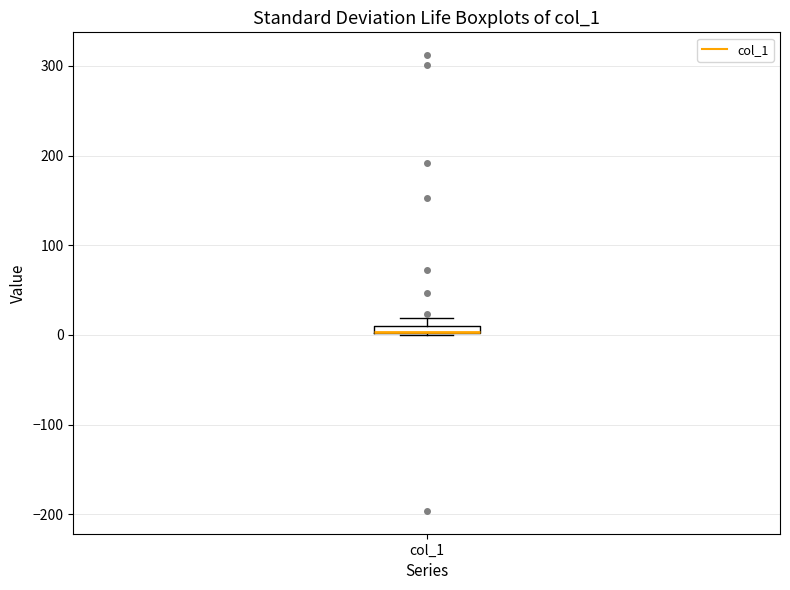

Where is the lower edge of the box for col_1 on the y-axis? The values are not printed on the chart, so give them approximately, as read against the axis.

0